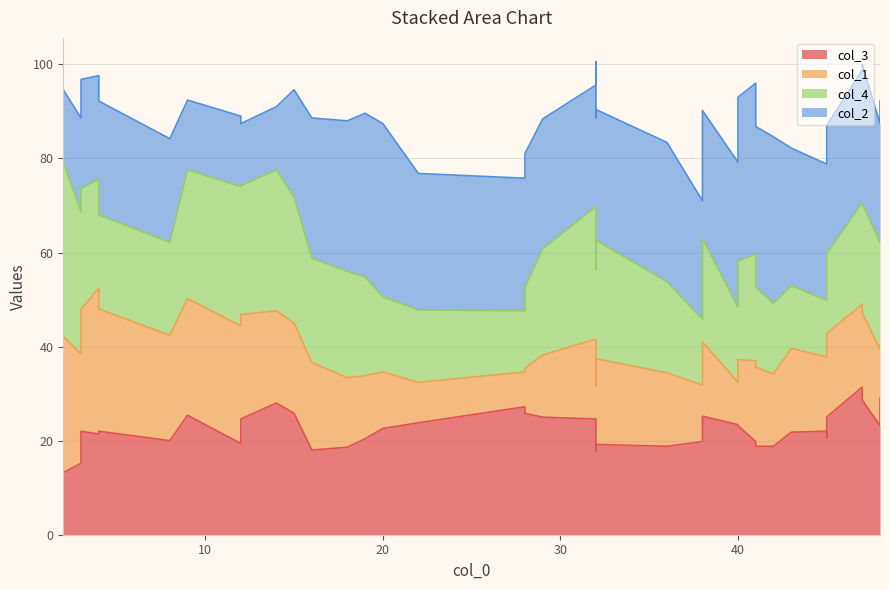

Where do col_1 and col_4 first cross each other?

1 and 2